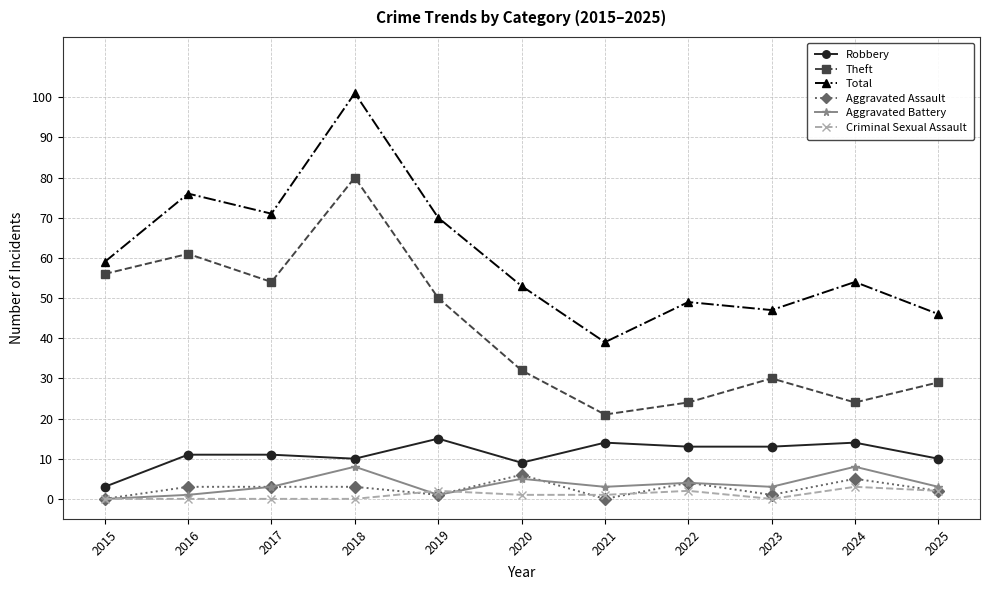

Is the value of Criminal Sexual Assault at 2018 greater than the value of Aggravated Assault at 2018?

No